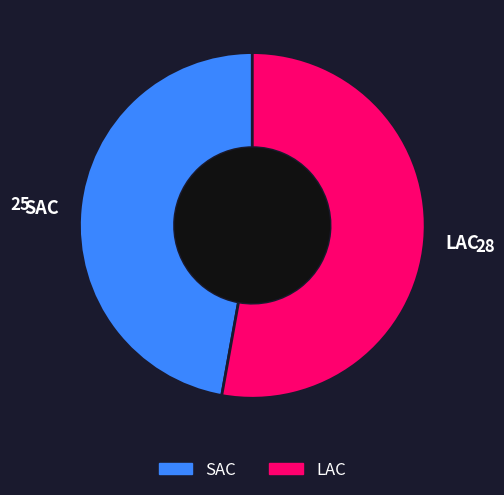

What is the smallest slice in the pie chart?

SAC